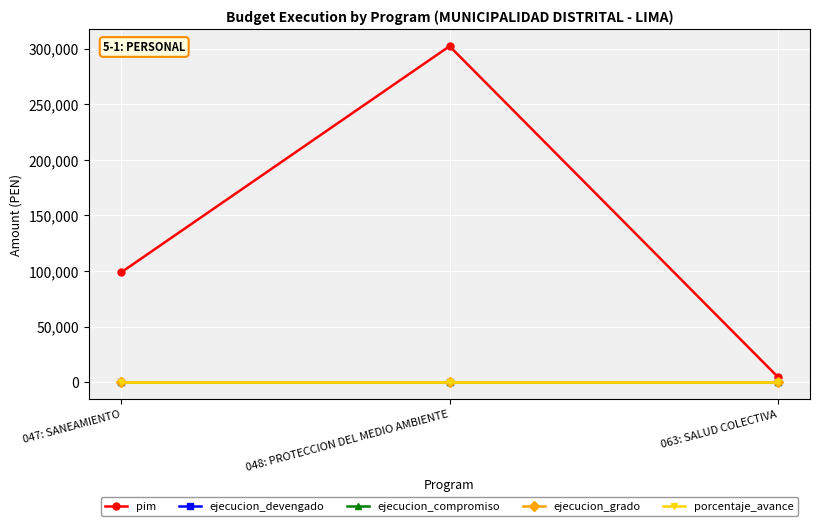

Reading right to left, extract all data points from this chart.

pim: 063: SALUD COLECTIVA=5000	048: PROTECCION DEL MEDIO AMBIENTE=302134	047: SANEAMIENTO=99000
ejecucion_devengado: 063: SALUD COLECTIVA=0	048: PROTECCION DEL MEDIO AMBIENTE=0	047: SANEAMIENTO=0
ejecucion_compromiso: 063: SALUD COLECTIVA=0	048: PROTECCION DEL MEDIO AMBIENTE=0	047: SANEAMIENTO=0
ejecucion_grado: 063: SALUD COLECTIVA=0	048: PROTECCION DEL MEDIO AMBIENTE=0	047: SANEAMIENTO=0
porcentaje_avance: 063: SALUD COLECTIVA=0	048: PROTECCION DEL MEDIO AMBIENTE=0	047: SANEAMIENTO=0